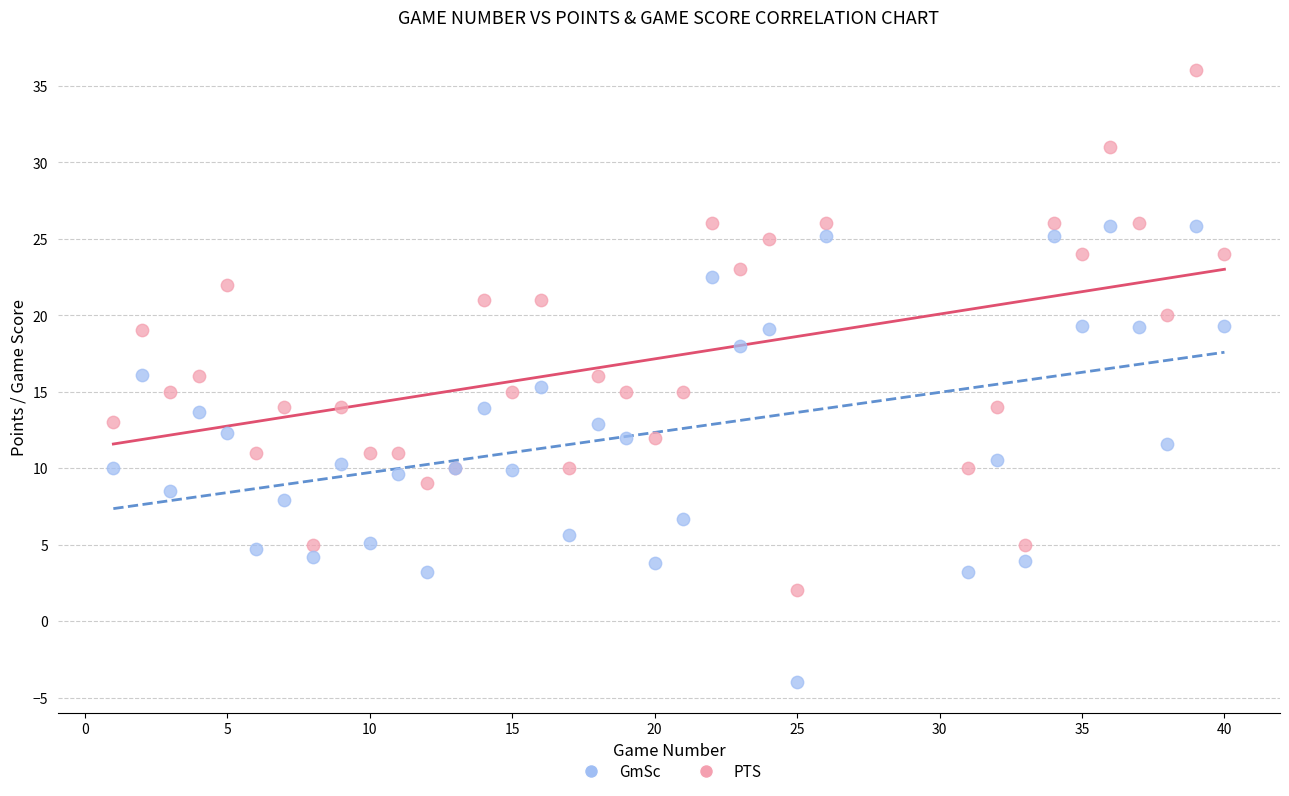

Which series reaches the minimum Y coordinate?

GmSc